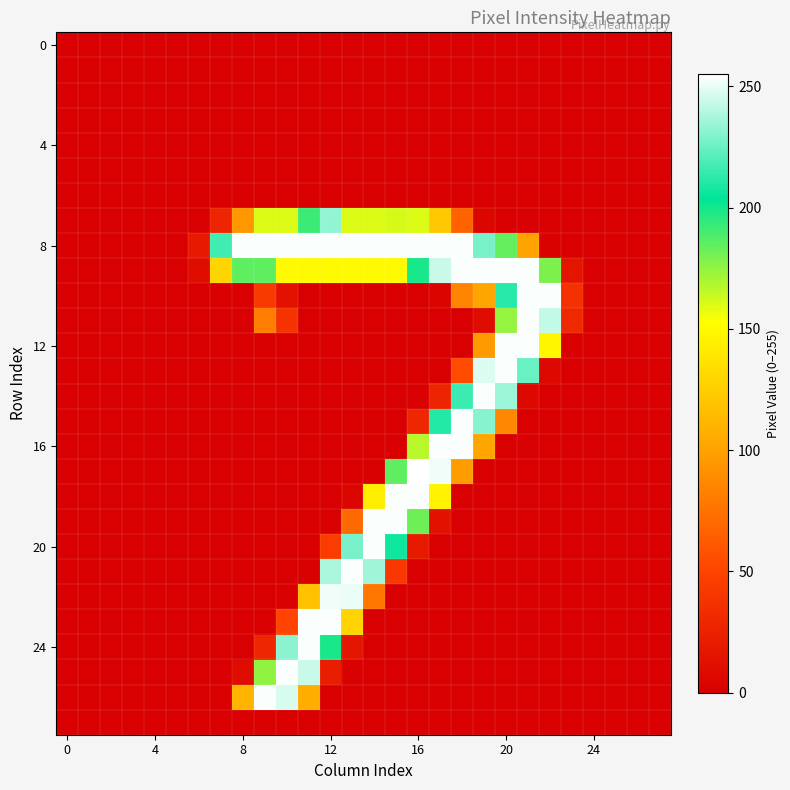

How many data points does each series have?

28